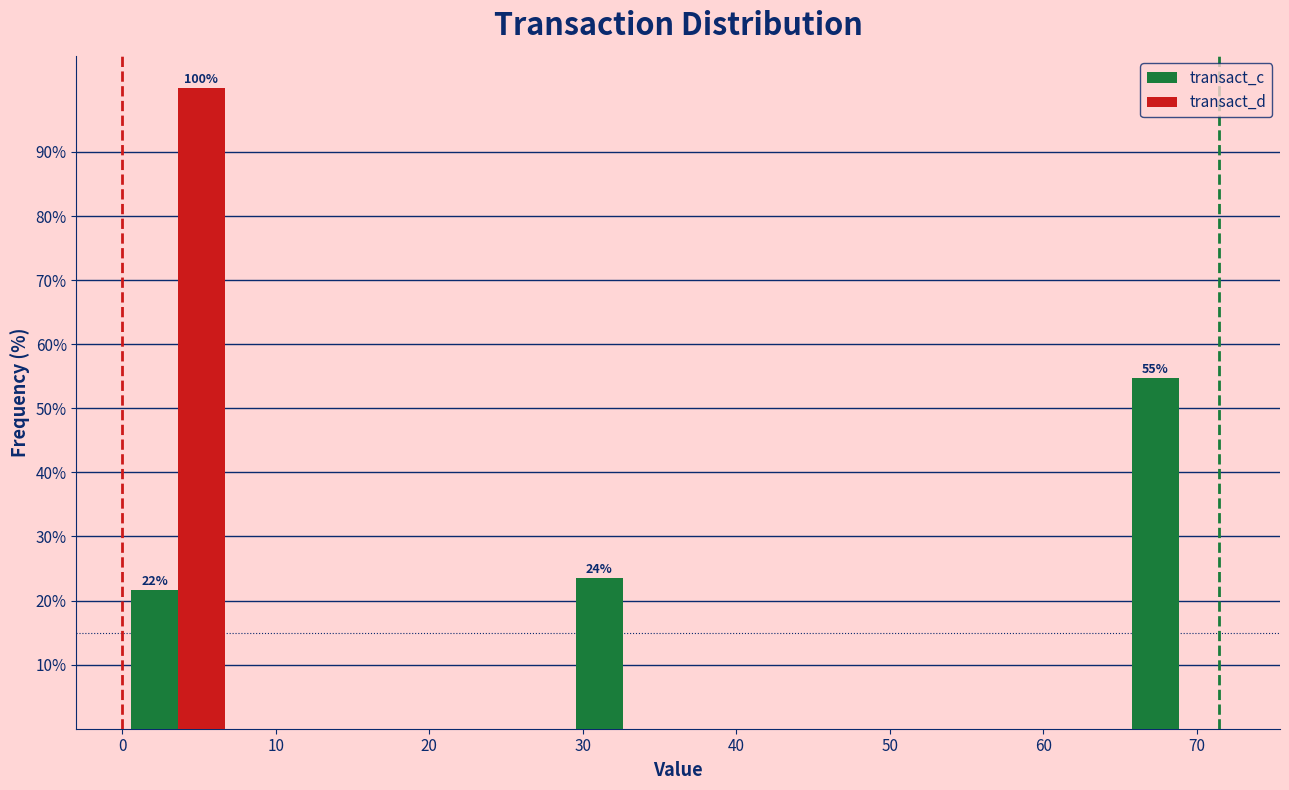

In the transact_c series, which range on the x-axis has the tallest bar?

65 to 72